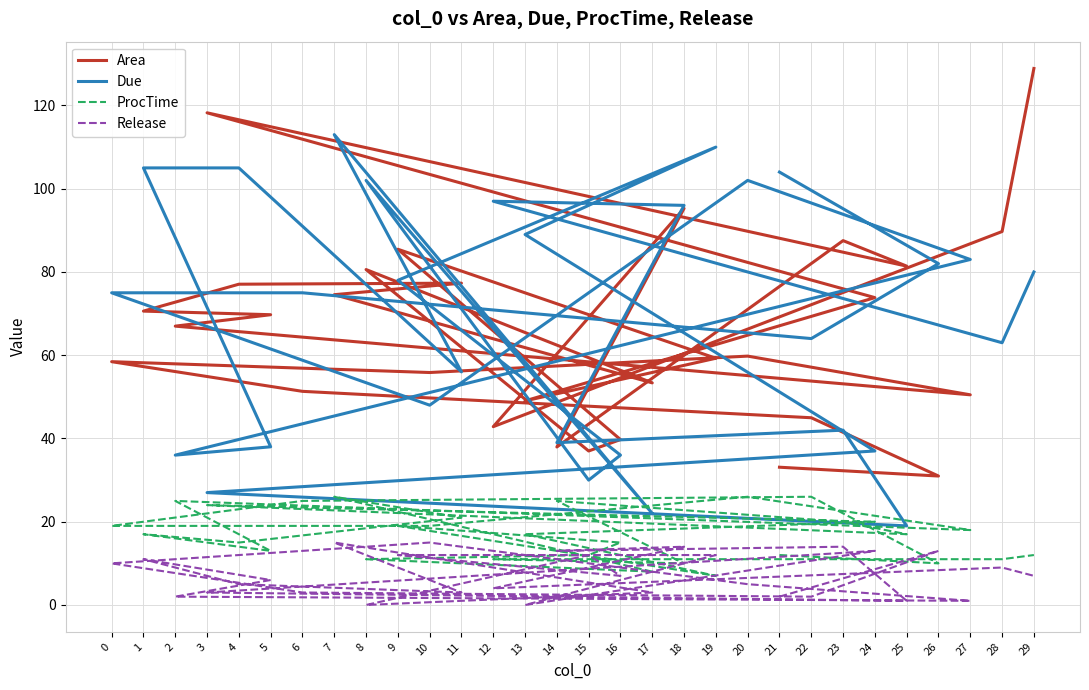

The ProcTime series shows 11.0 at 28. True or false?

True